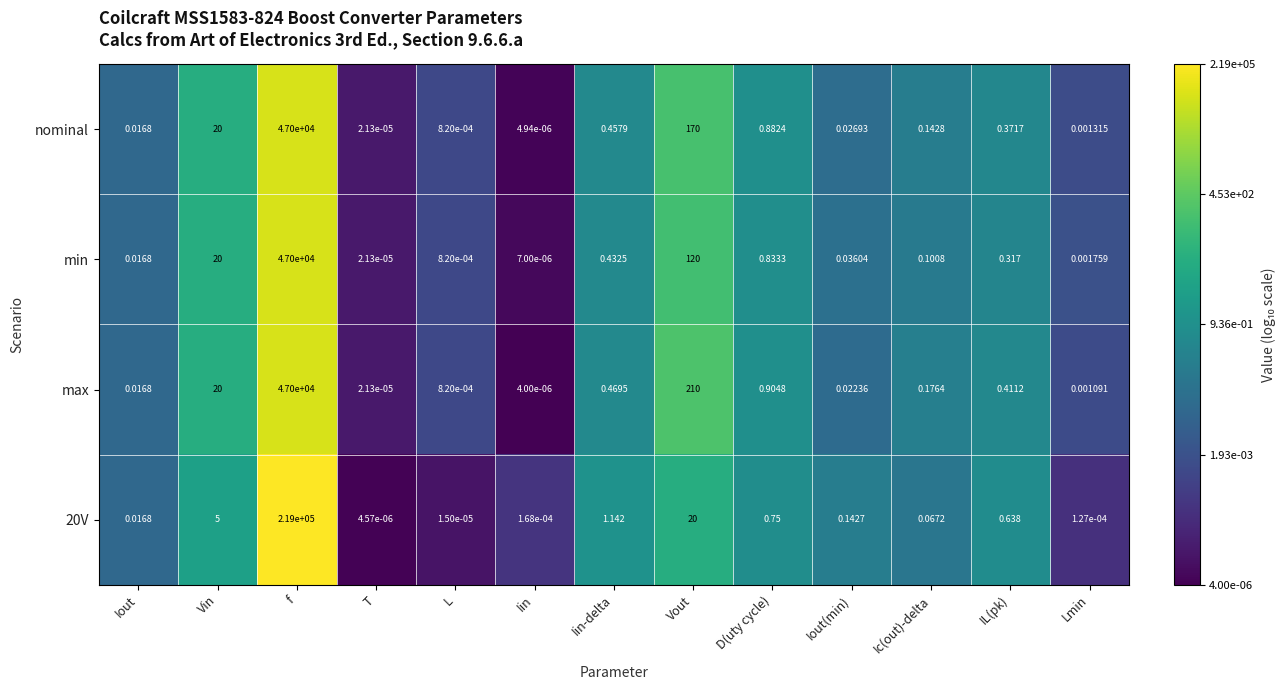

Which label corresponds to the largest value in the chart?

f